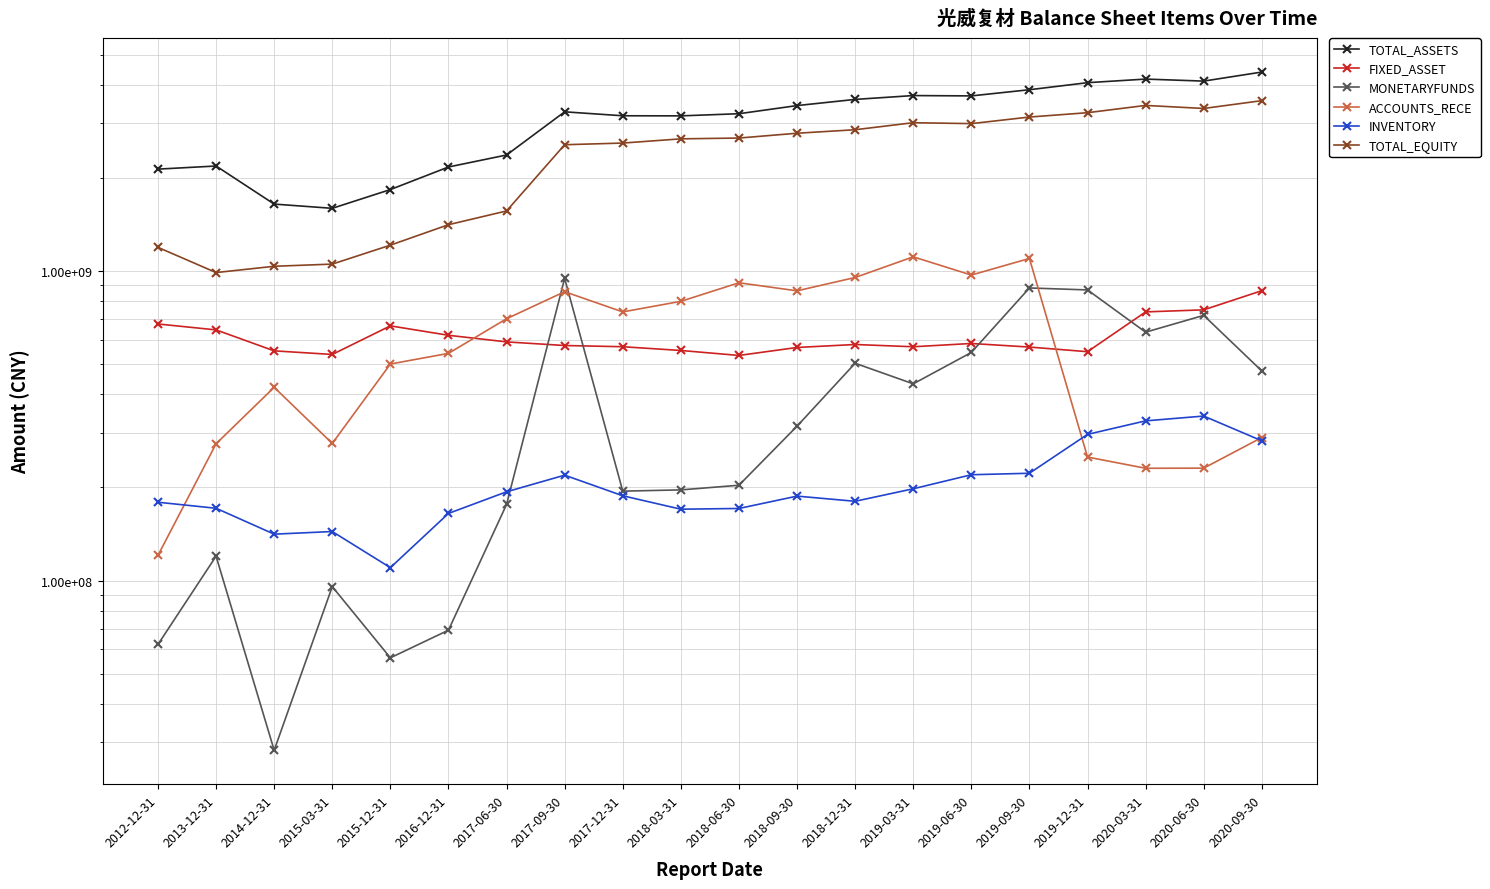

Where is the first local minimum for TOTAL_EQUITY?

2013-12-31